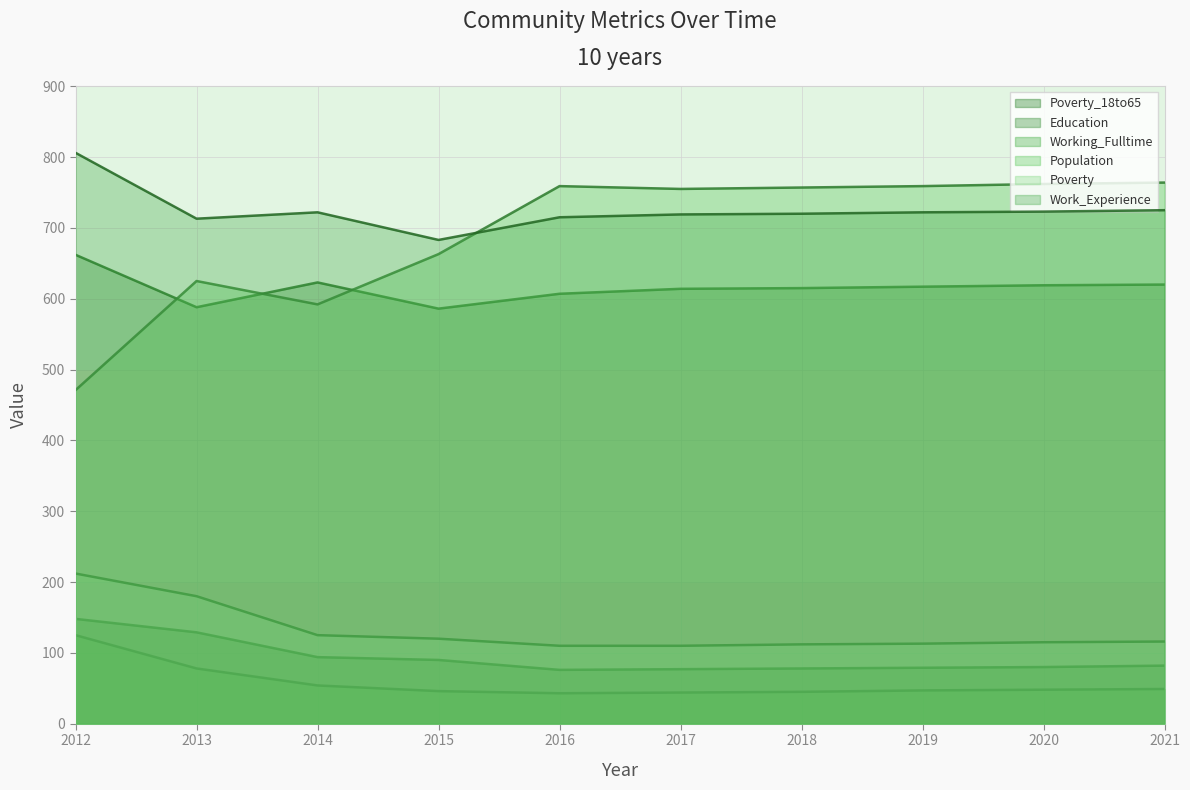

What is the value of the Poverty point at the 3rd from the left?

125